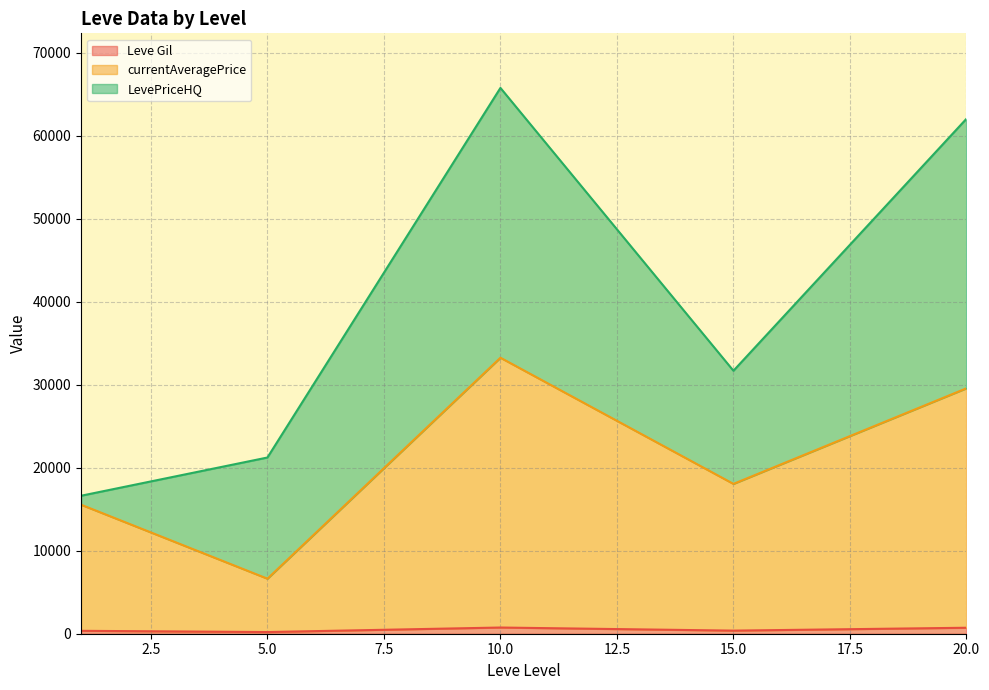

True or false: currentAveragePrice has a value of 530 at 15.

False